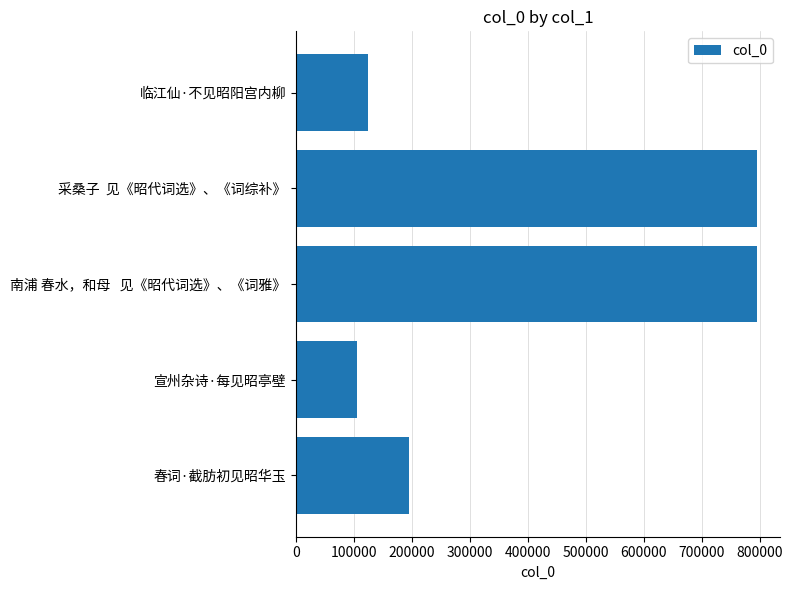

What is the change in value from 宣州杂诗·每见昭亭壁 to 南浦 春水，和母   见《昭代词选》、《词雅》?

+689979